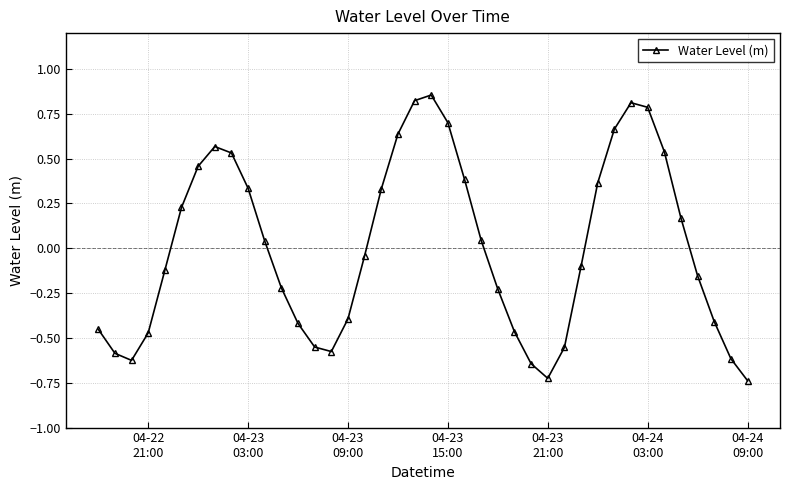

How many interior local peaks (higher than both neighbors) does the data have?

3